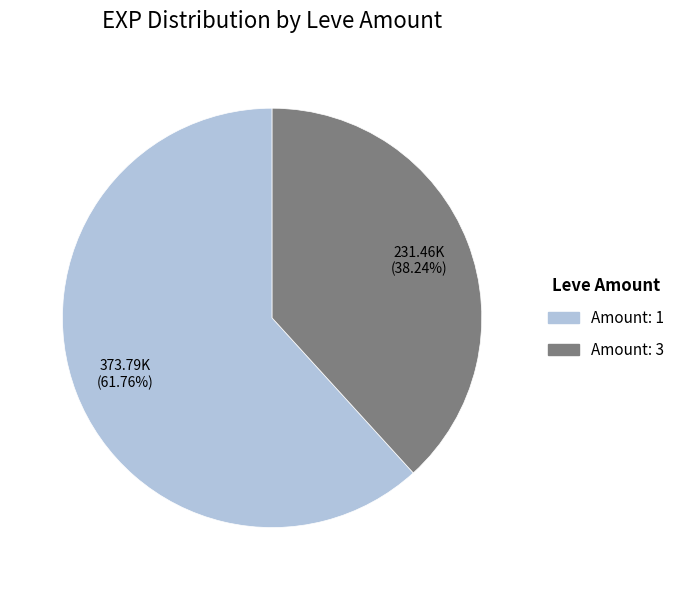

Is there a majority slice in this chart?

Yes